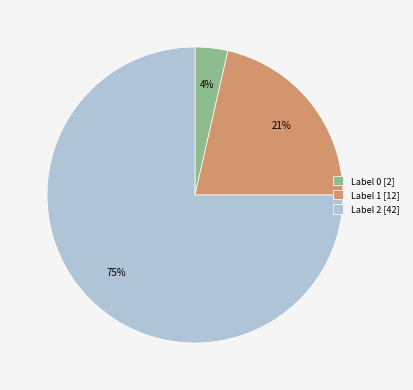

Between Label 0 [2] and Label 2 [42], which is larger?

Label 2 [42]